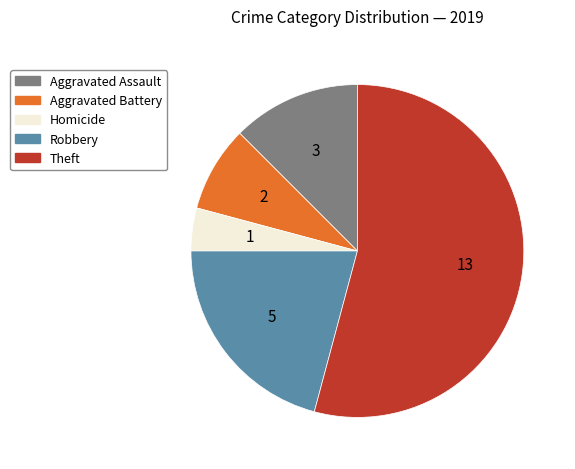

Is there a majority slice in this chart?

Yes